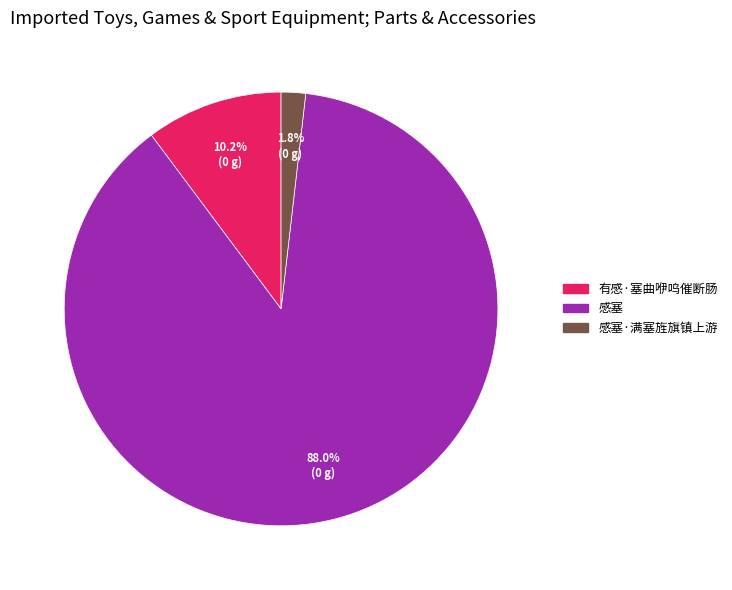

Is there a majority slice in this chart?

Yes